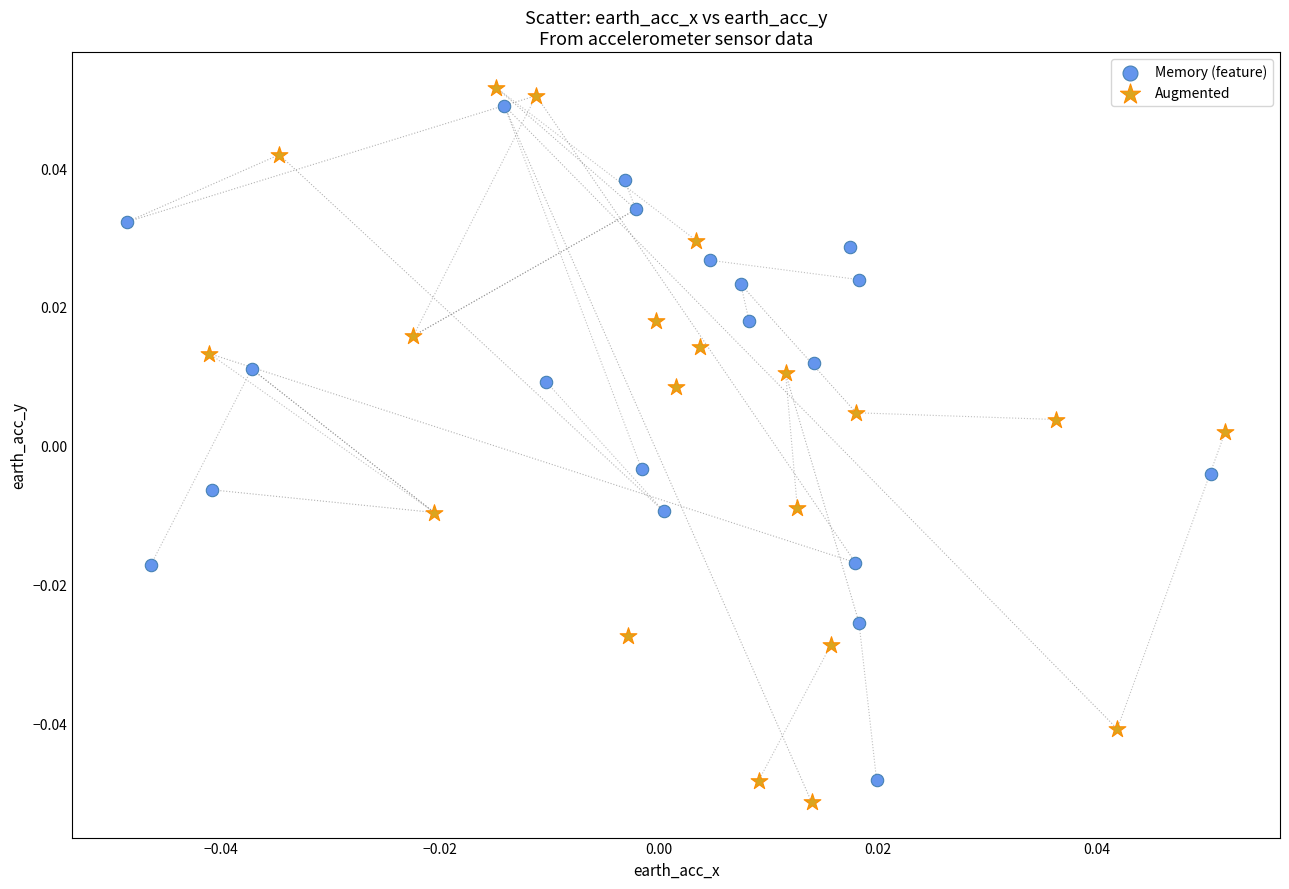

Which series reaches the minimum Y coordinate?

Augmented